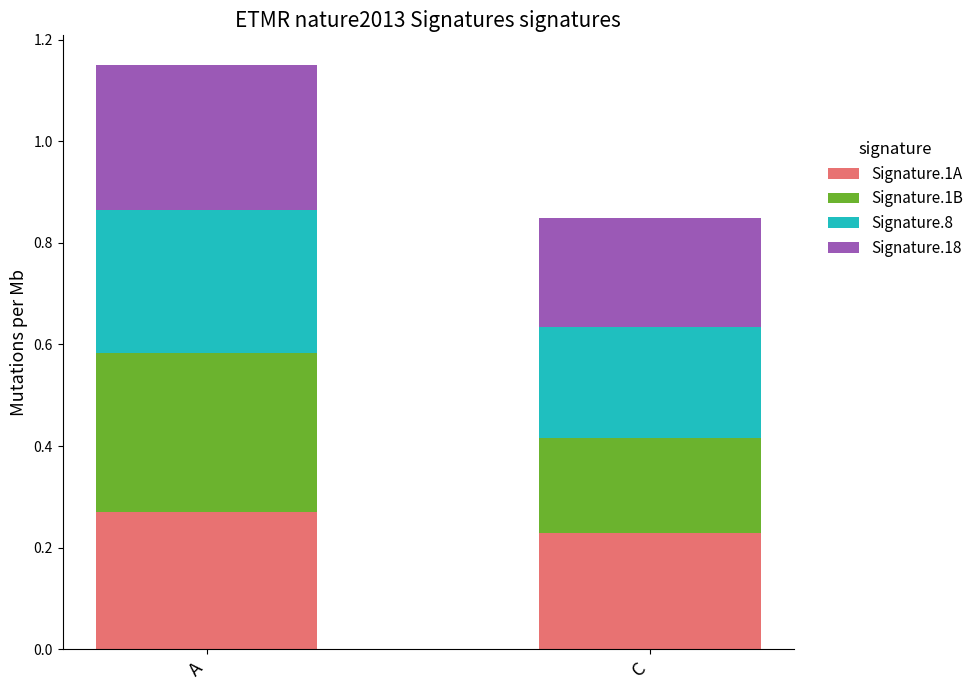

At which label does Signature.1A reach its peak?

A